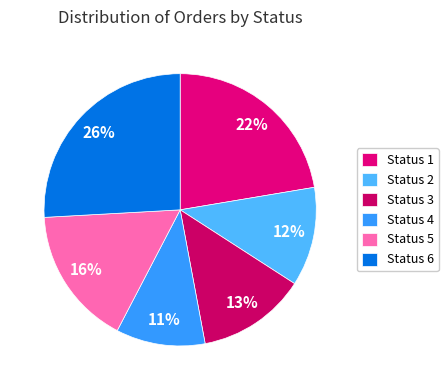

Is Status 5 the majority of the pie?

No